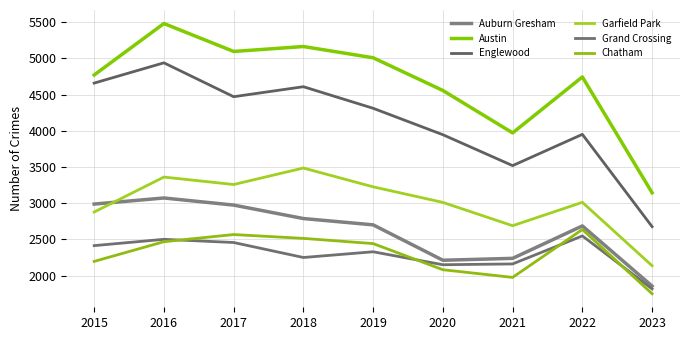

The Garfield Park series shows 2688 at 2021. True or false?

True